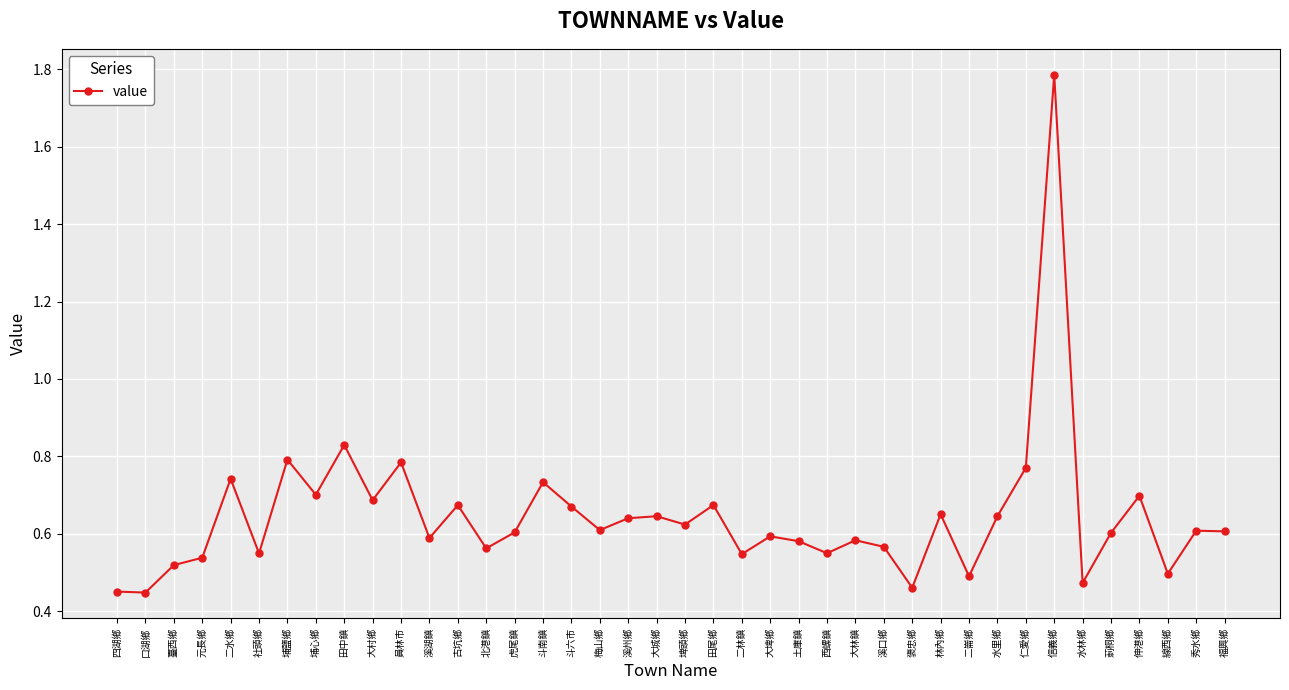

Which label corresponds to the largest value in the chart?

信義鄉